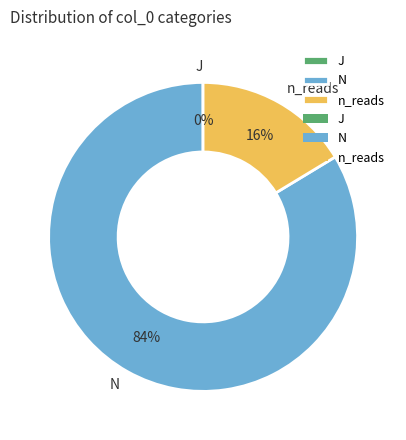

True or false: N accounts for 73% of the total.

False